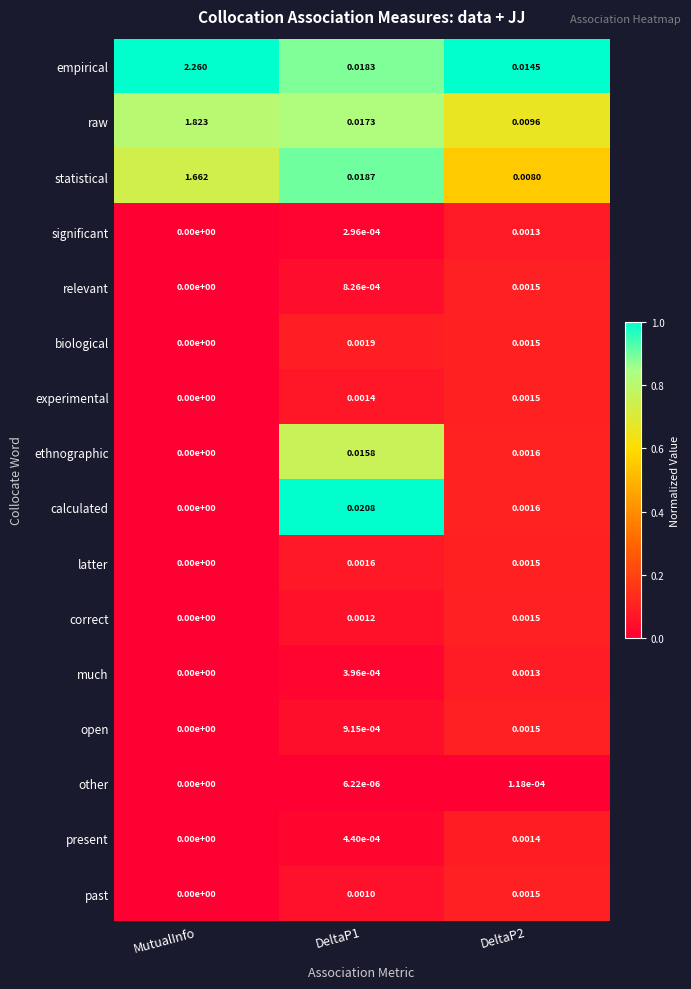

Between MutualInfo and DeltaP2, which series saw the biggest shift?

empirical